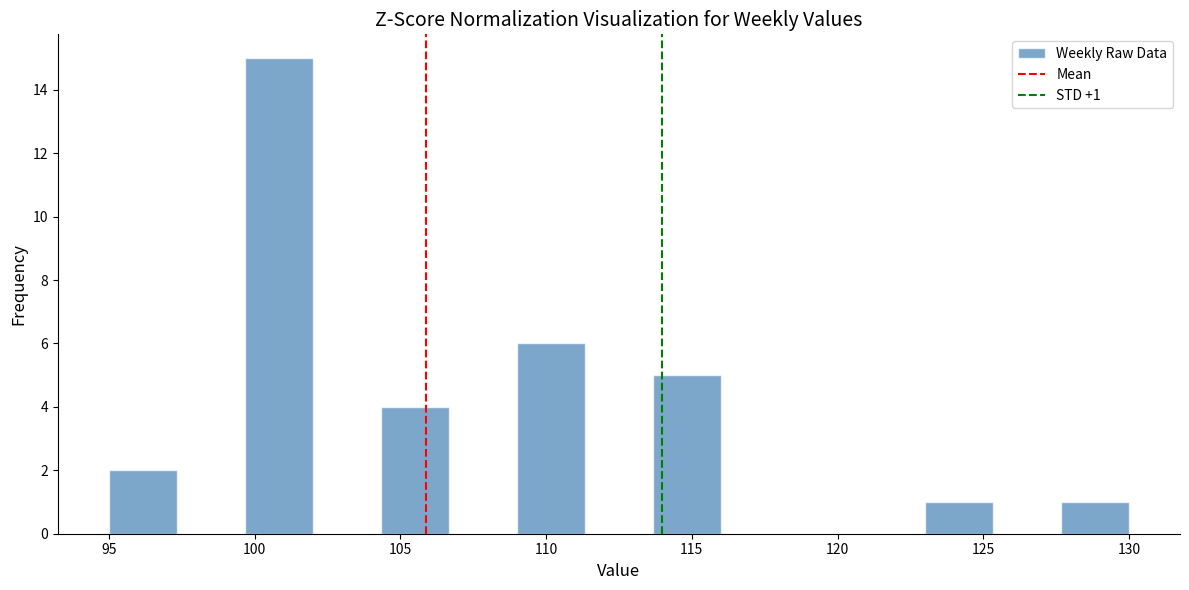

Over which range of the x-axis is the bar tallest?

99.5 to 102.0